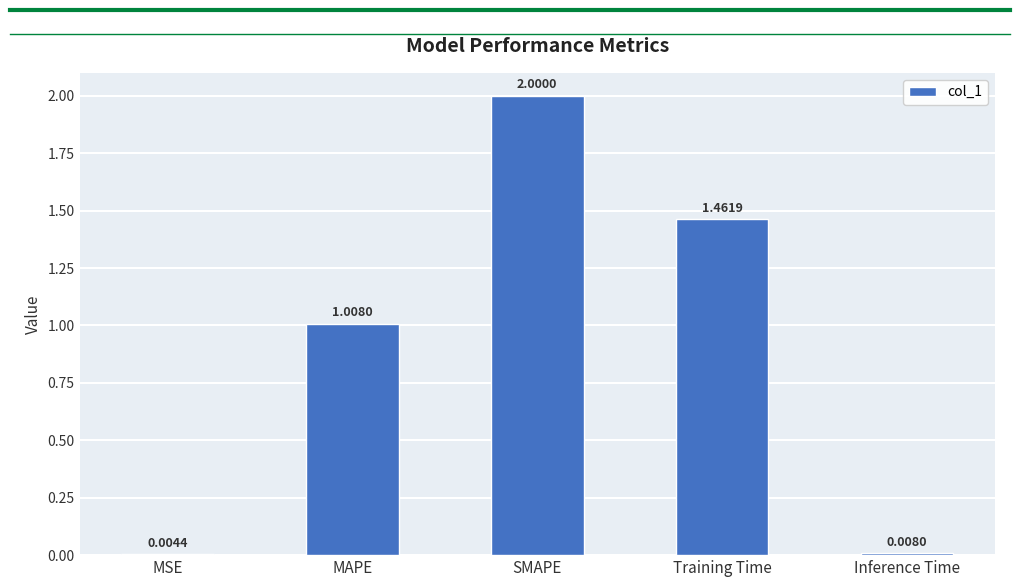

Count the number of data series in this chart.

1